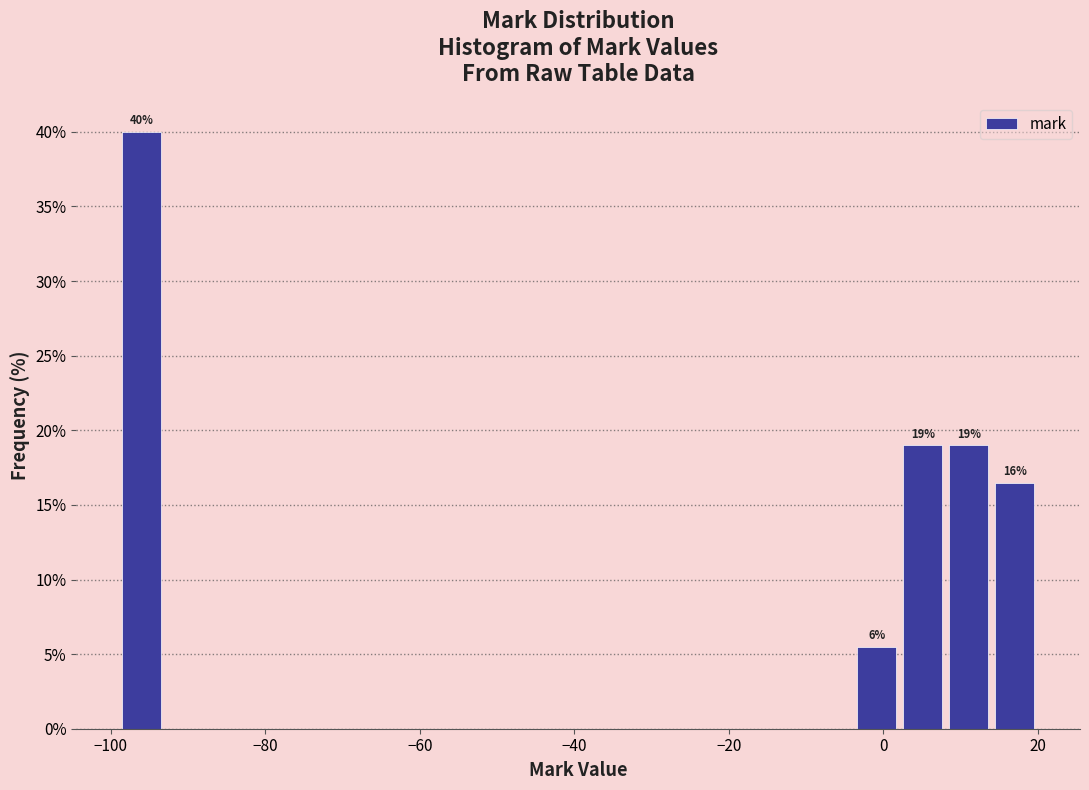

Around what value on the x-axis is the tallest bar? Give the approximate position of its centre, as read against the axis.

-96